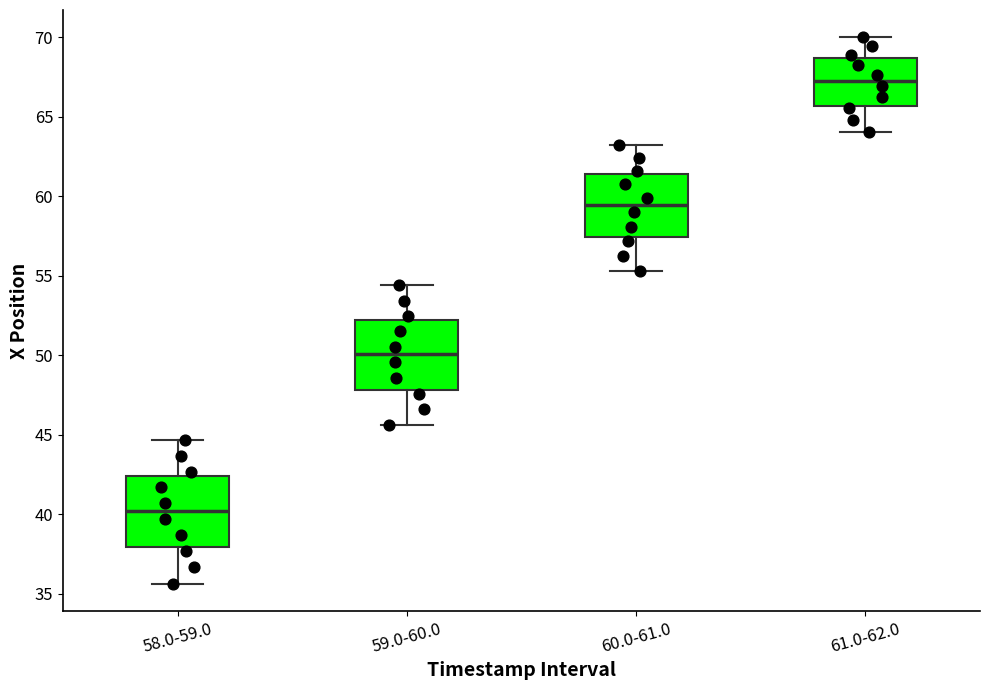

Which box has the highest median line?

61.0-62.0